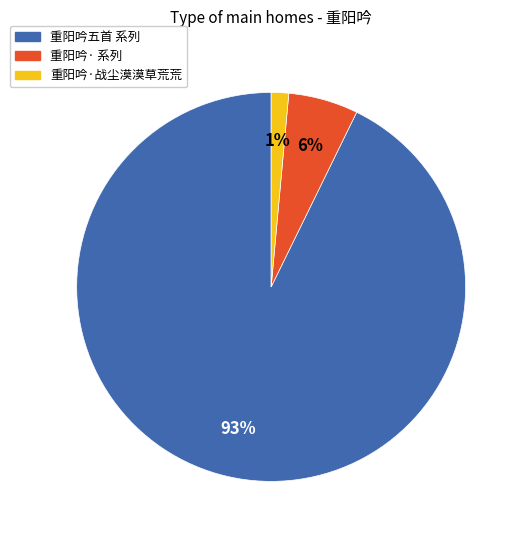

Does any single category account for the majority?

Yes